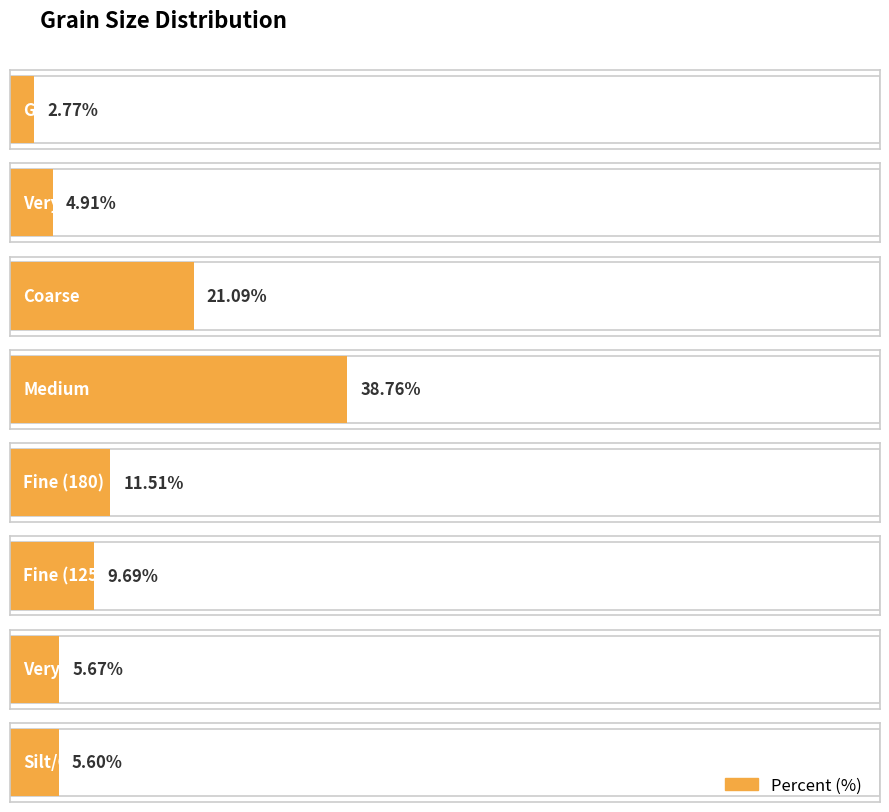

Reading left to right, list all the values displayed in this chart.

2.8	4.9	21.1	38.8	11.5	9.7	5.7	5.6